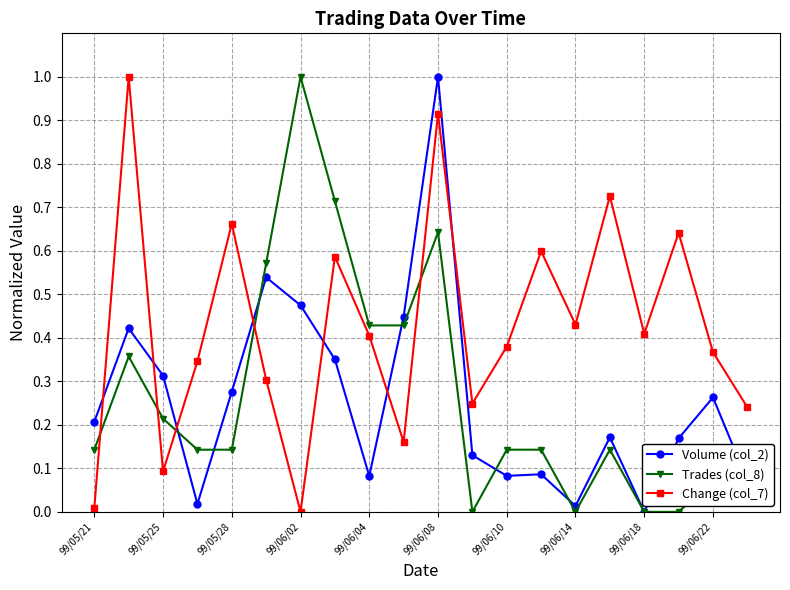

Which series has the largest total across all categories?

Change (col_7)